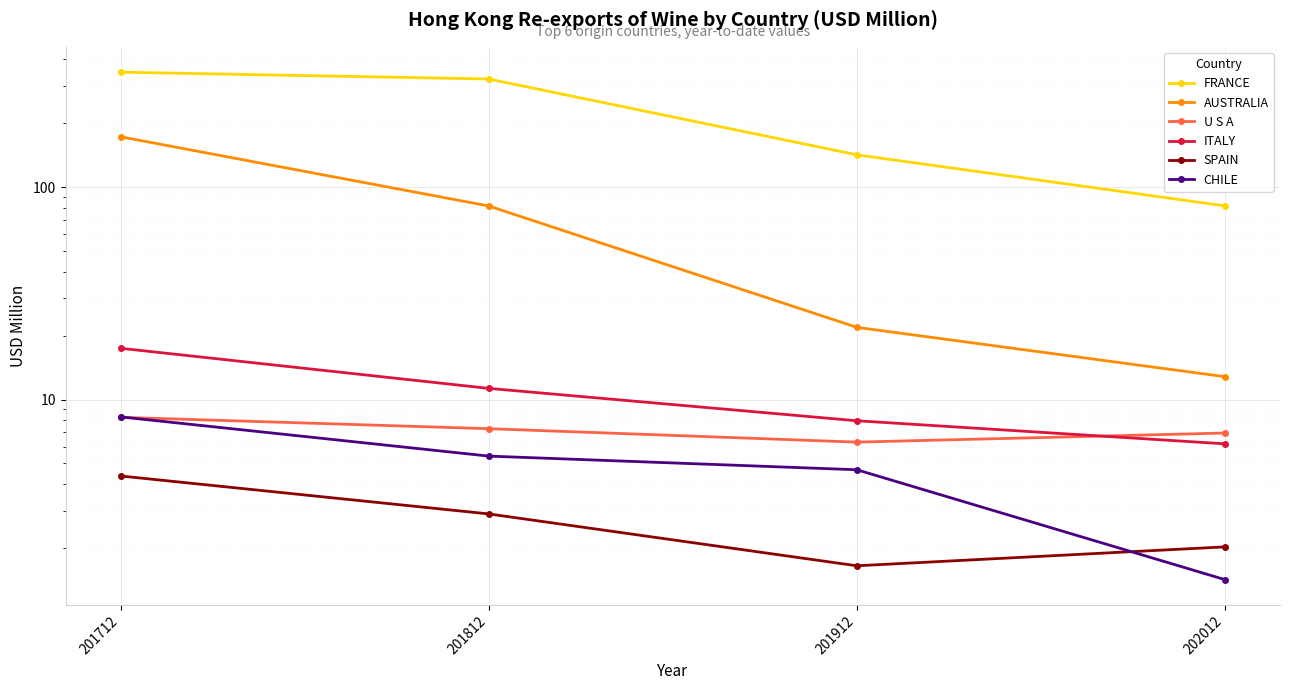

Reading left to right, list all the values displayed in this chart.

FRANCE: 347.6	322.8	141.9	81.6
AUSTRALIA: 172.5	81.5	21.9	12.8
U S A: 8.2	7.3	6.3	7.0
ITALY: 17.4	11.3	7.9	6.2
SPAIN: 4.4	2.9	1.6	2.0
CHILE: 8.3	5.4	4.7	1.4